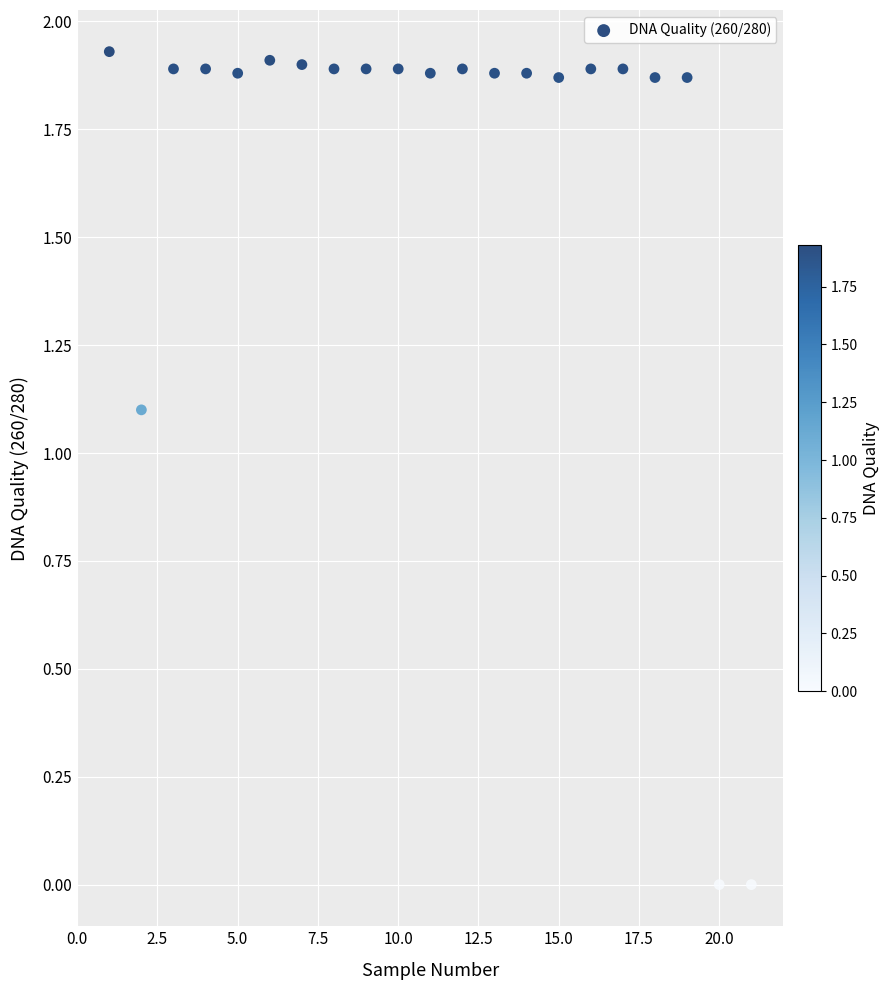

What is the range of X values (max minus min)?

20.0